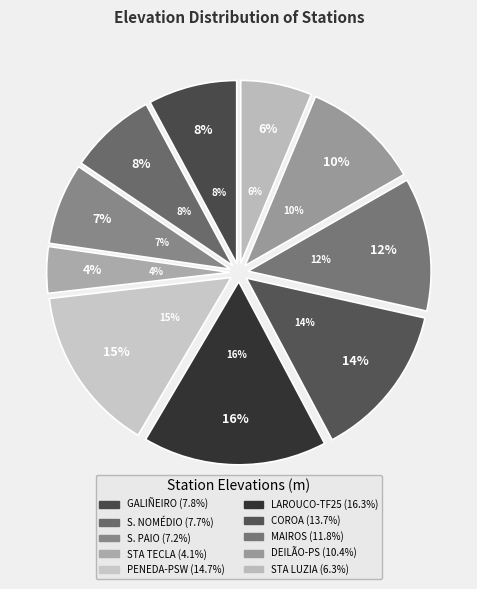

Is it true that PENEDA-PSW is 21% of the pie?

False